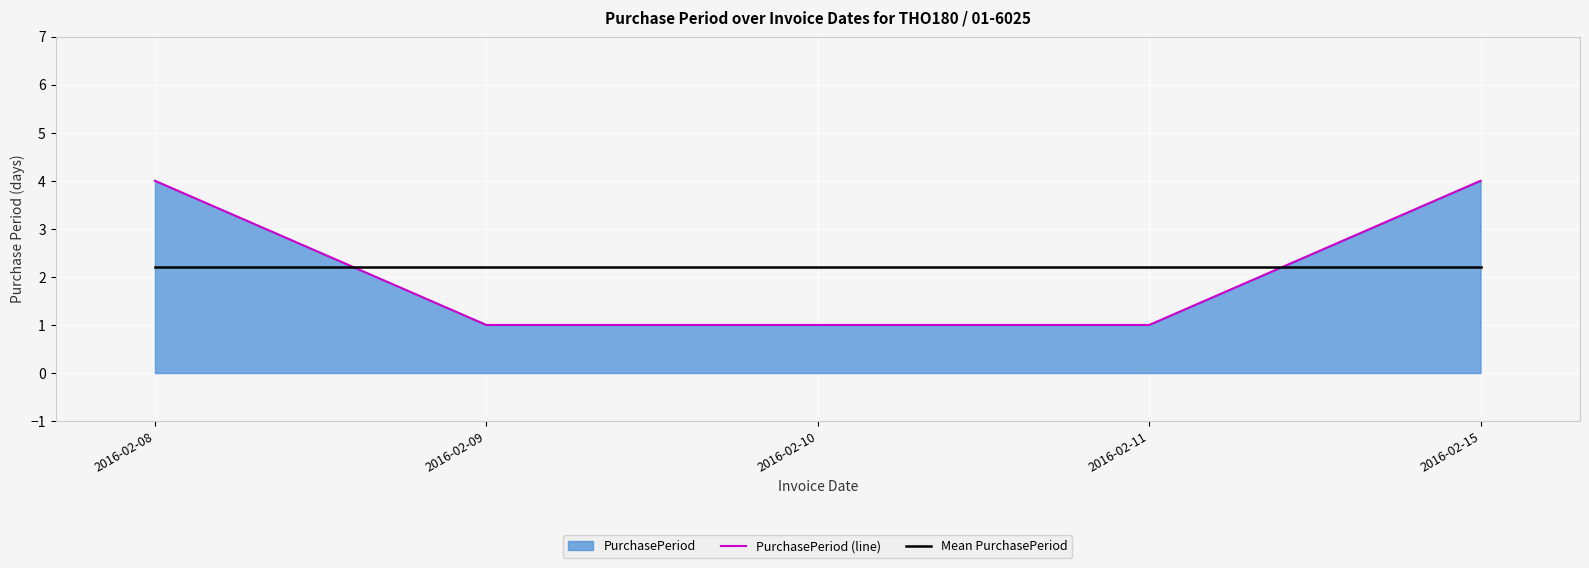

How many times do Mean PurchasePeriod and PurchasePeriod (line) cross each other?

2